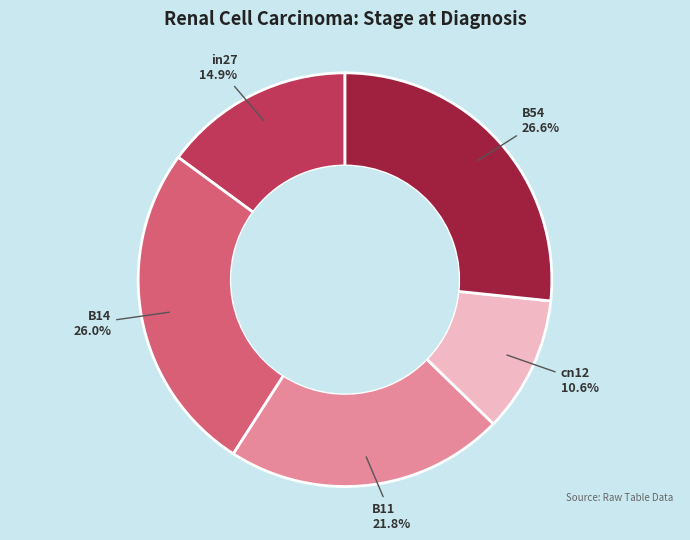

How many segments does this pie chart have?

5